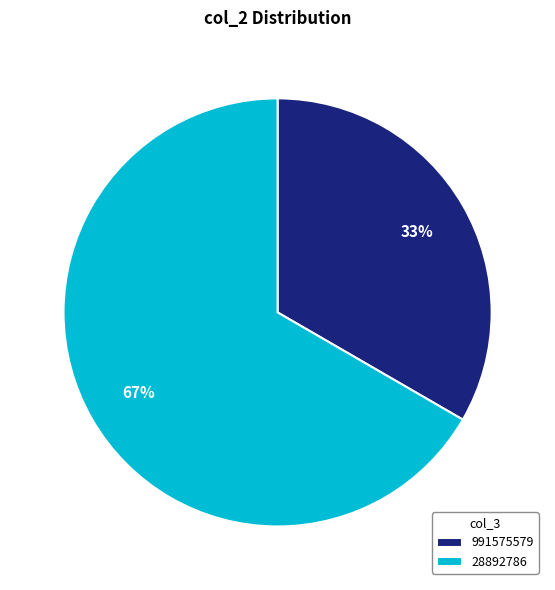

The 991575579 slice represents 33% of the pie. True or false?

True